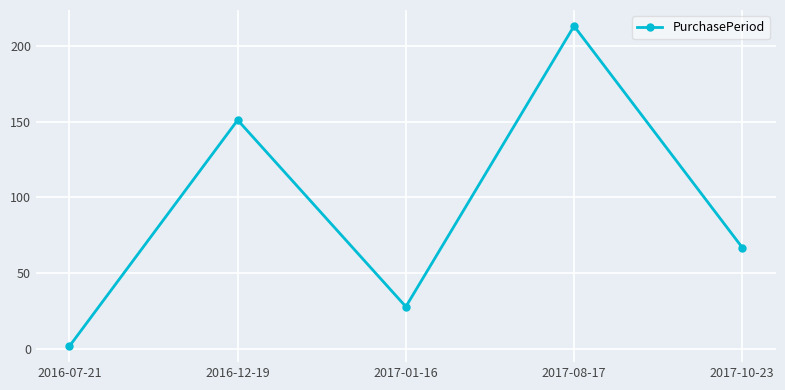

Reading left to right, what are all the values shown in this chart?

2016-07-21=2	2016-12-19=151	2017-01-16=28	2017-08-17=213	2017-10-23=67